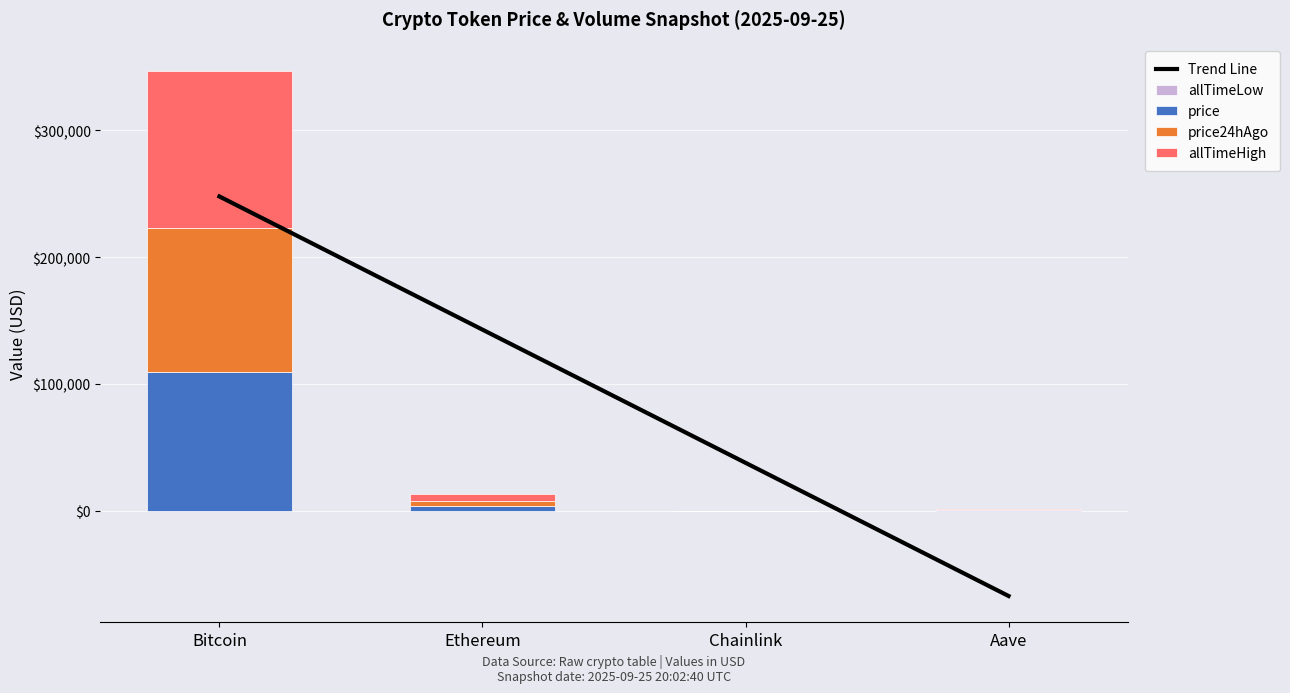

Count the number of categories in the chart.

4